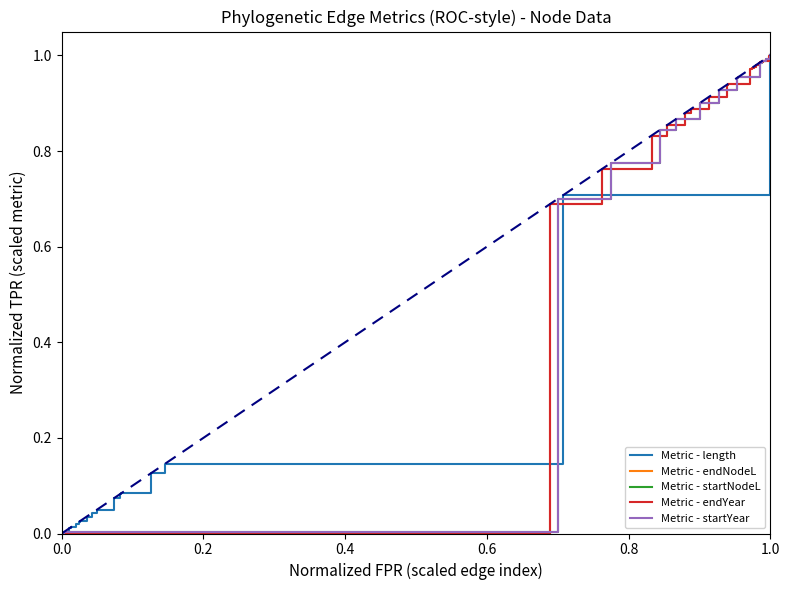

What is the label of the 21st point from the left?

1.0